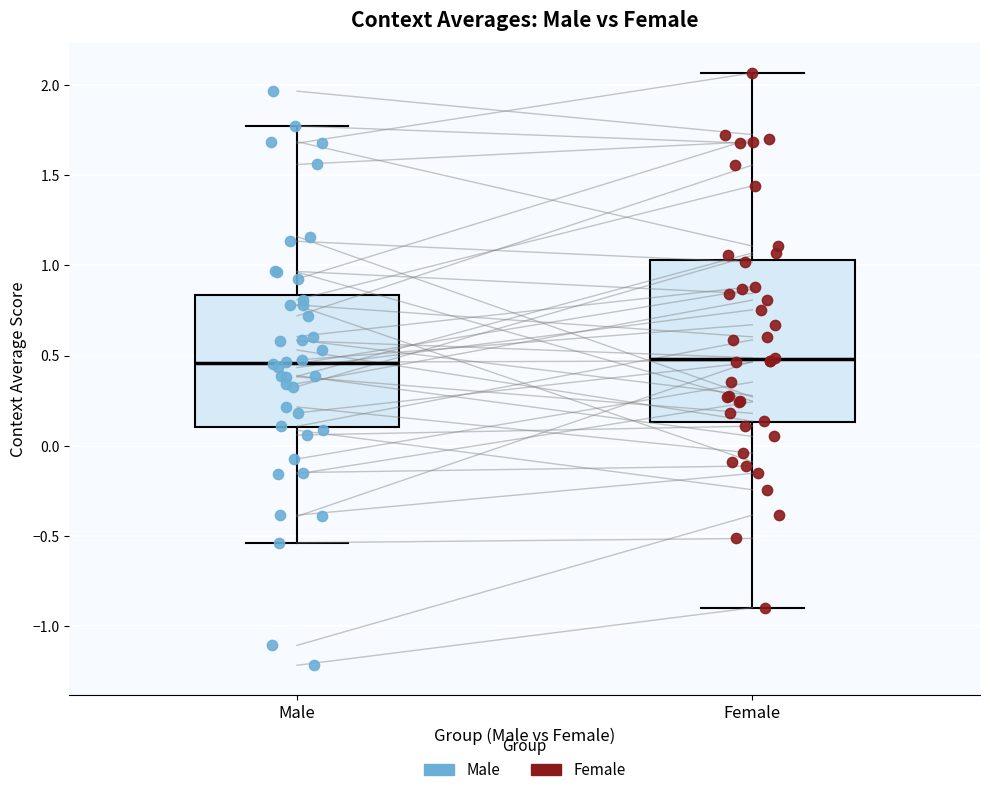

Reading left to right, transcribe this box plot: for each box, give where its median line is, the range the box spans, and where its two whiskers end, as read against the y-axis. The values are not printed on the chart, so give them approximately, as read against the axis.

Male: median 0.45, box 0.10 to 0.85, whiskers -0.55 to 1.75
Female: median 0.50, box 0.15 to 1.05, whiskers -0.90 to 2.05